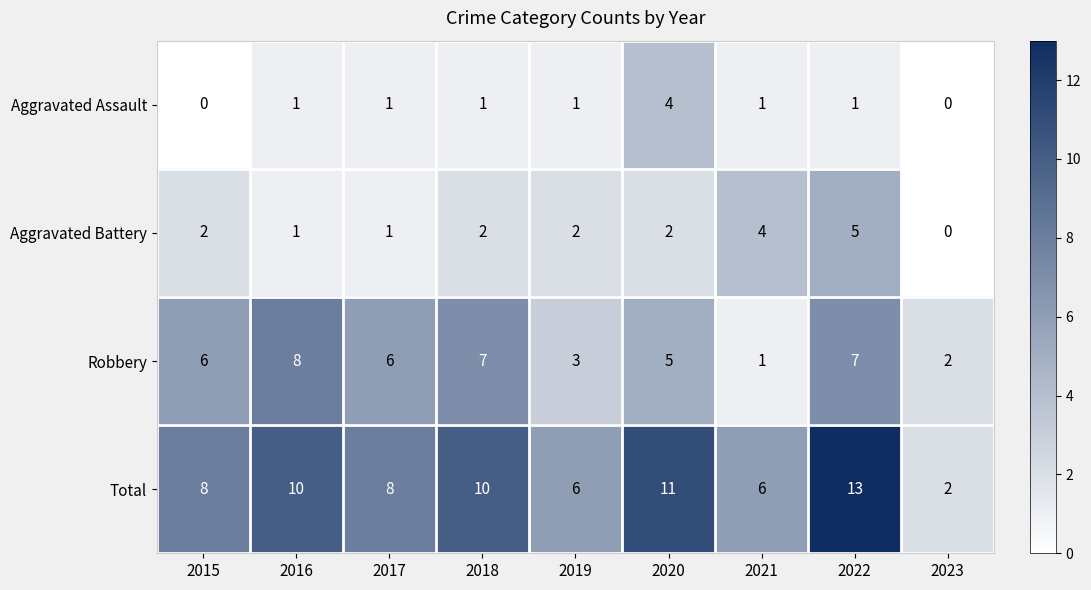

Which category has the lowest value in the Aggravated Battery series?

2023